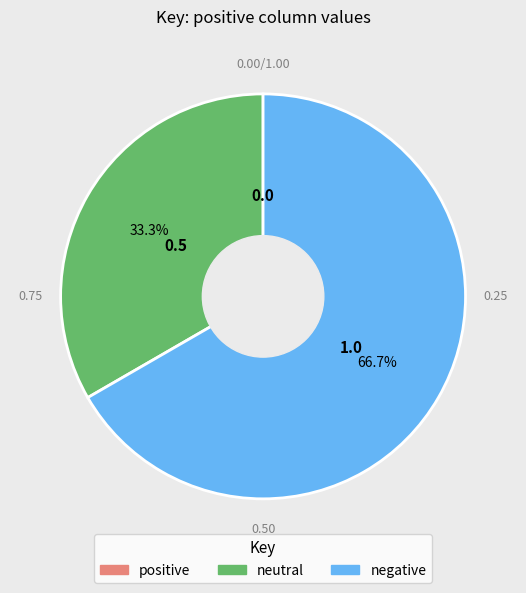

What is the total percentage of negative and neutral?

100.0%